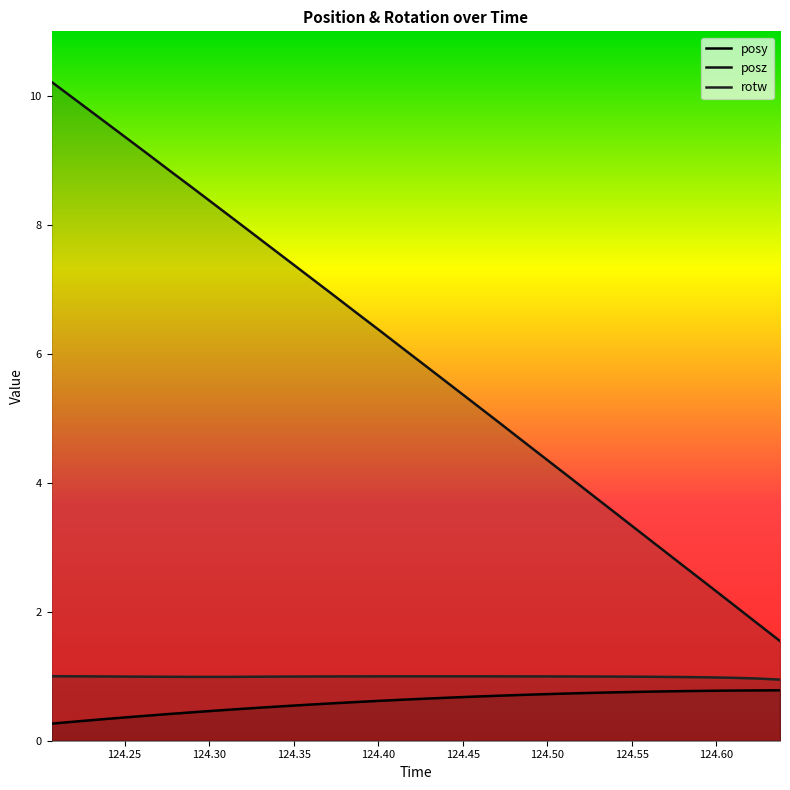

At which category is the sum across all series the highest?

124.2068